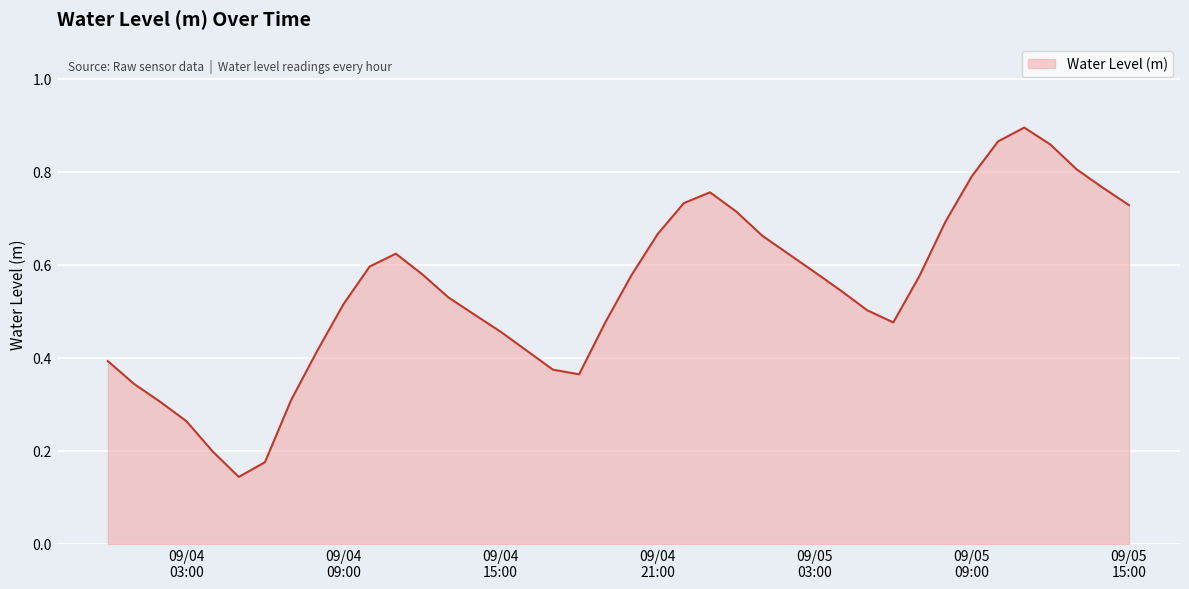

How many lines are shown in the chart?

1